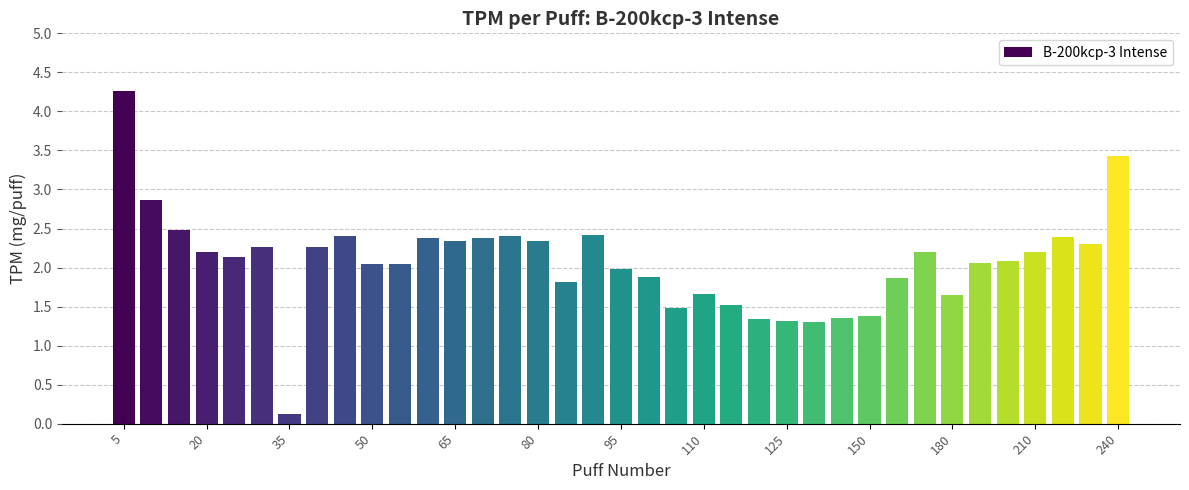

What is the value of the 37th bar from the left?

3.4